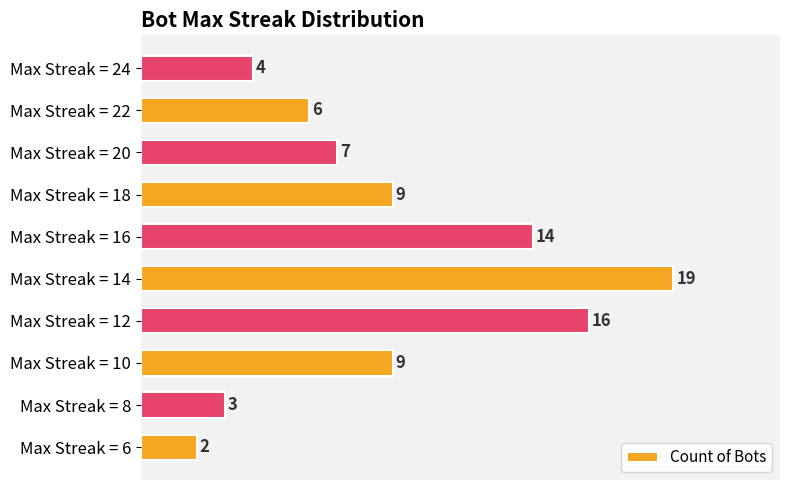

How many bars are there in total?

10